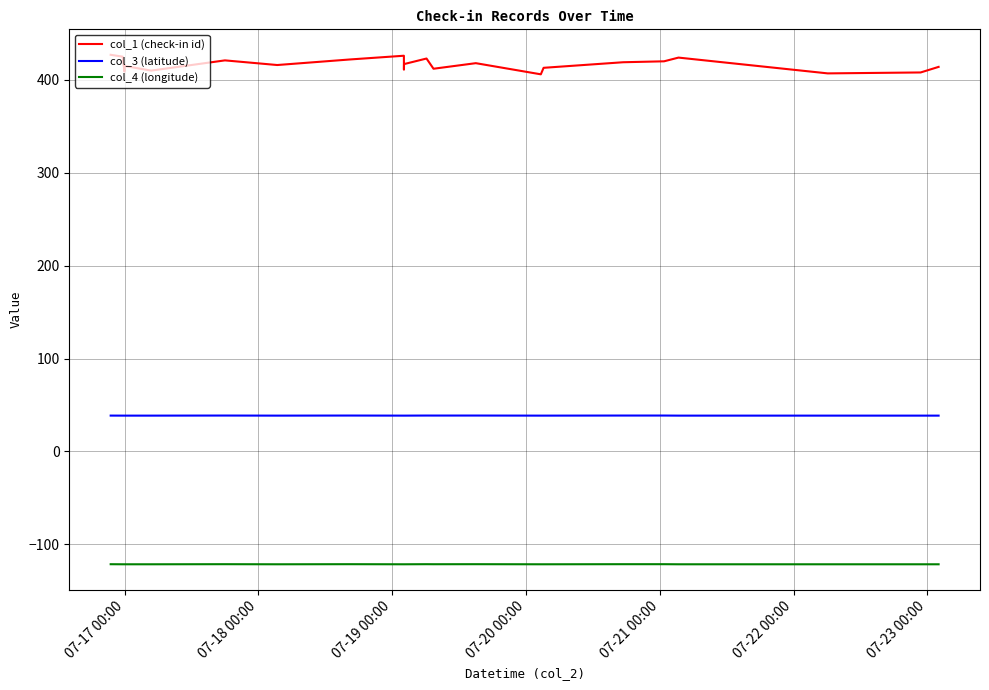

What is the maximum value shown in the chart?

427.0